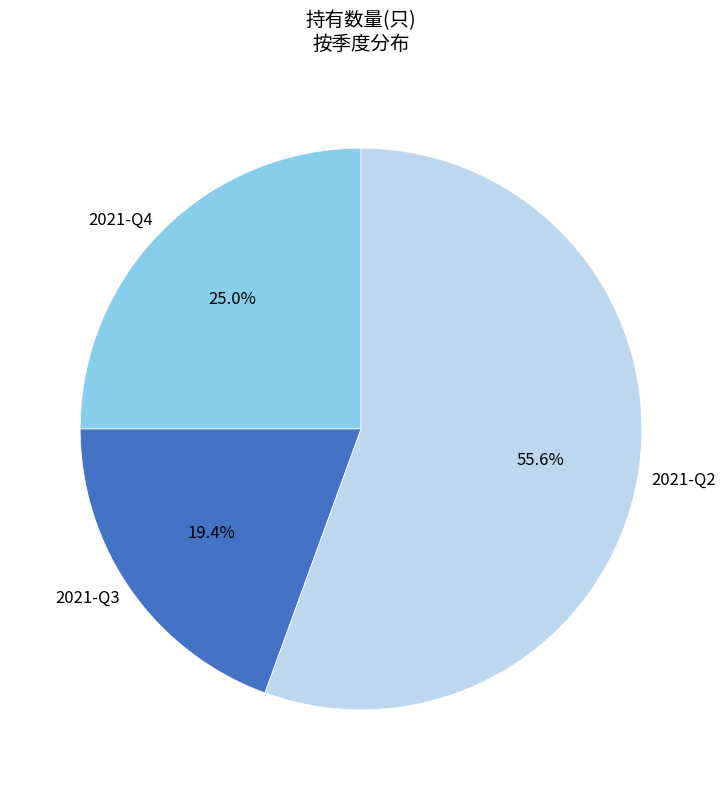

True or false: 2021-Q4 accounts for 25% of the total.

True